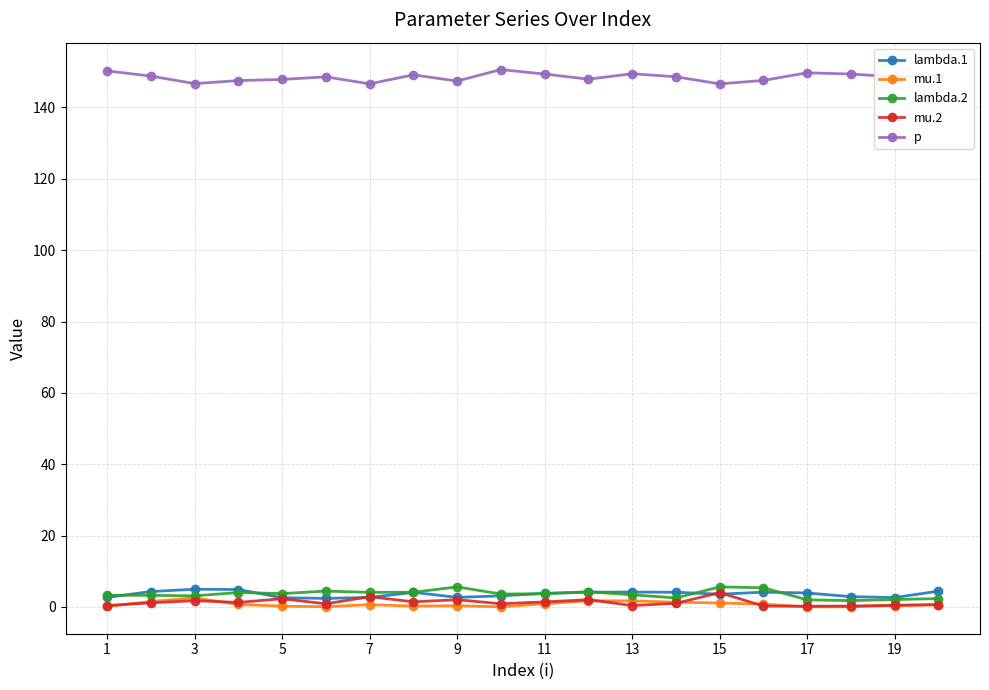

What is the maximum value for mu.1?

2.5